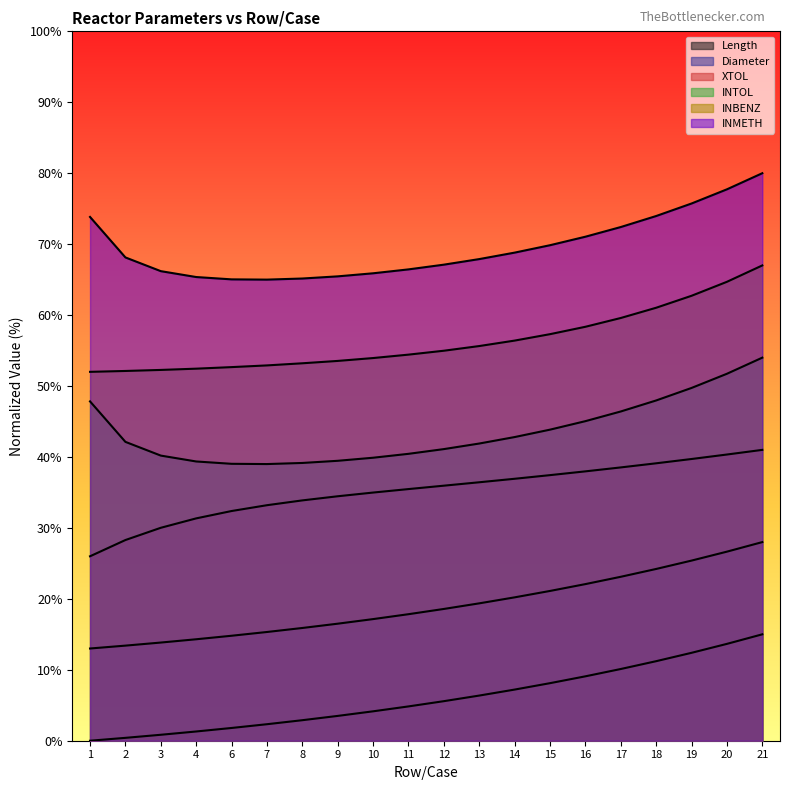

List the series in order of their peak value, highest first.

INMETH, INBENZ, INTOL, XTOL, Diameter, Length